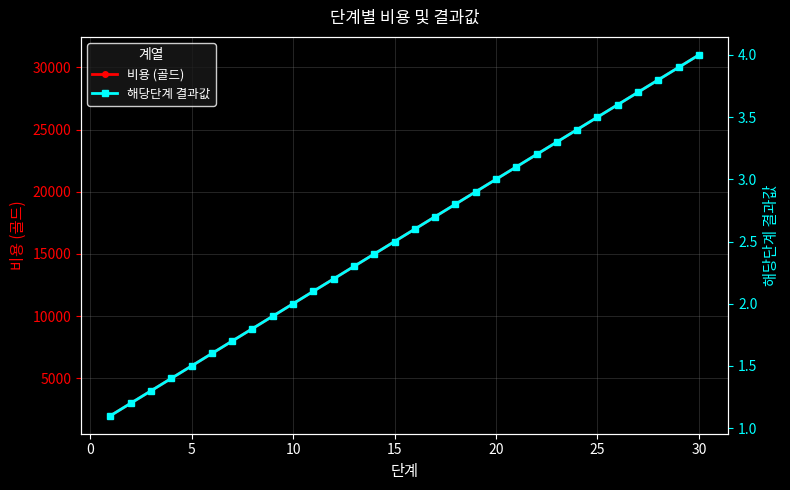

What is the highest value of the 비용 (골드) series?

31000